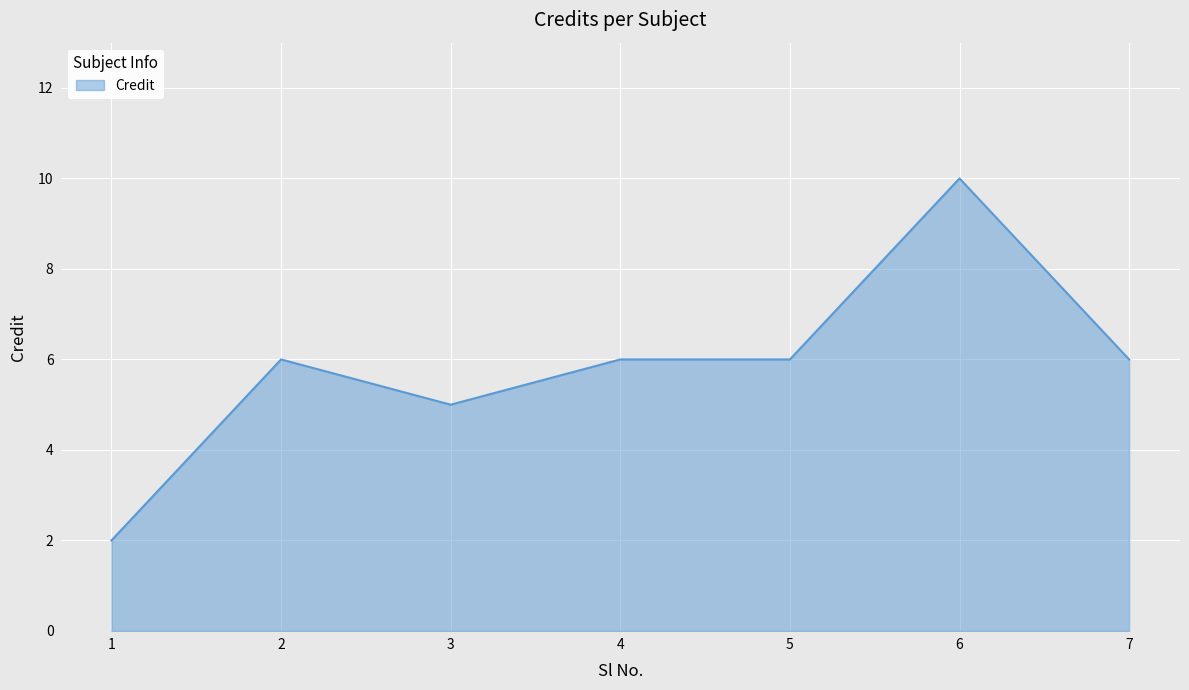

What is the ratio of the value at 7 to the value at 6?

0.6